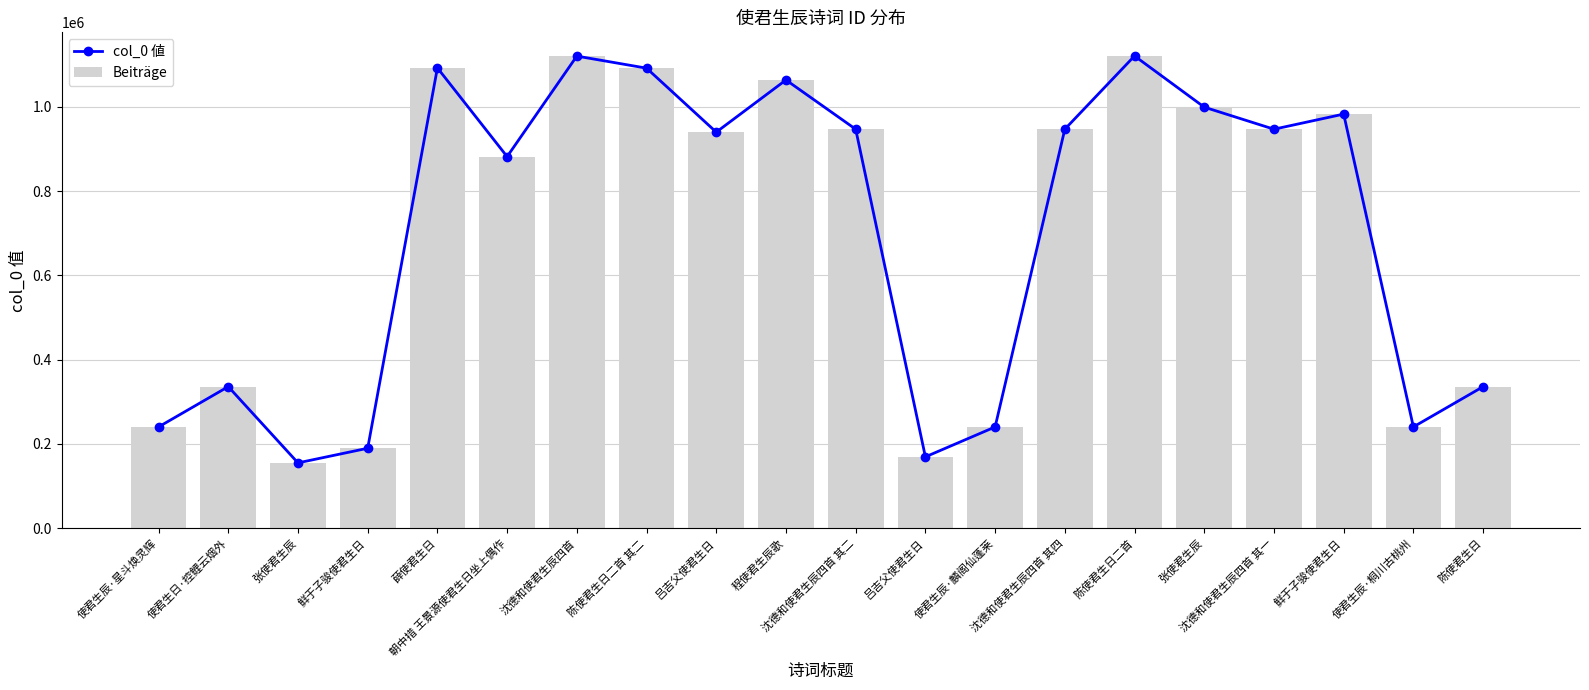

What are all the series names shown in the legend?

col_0 値, Beiträge